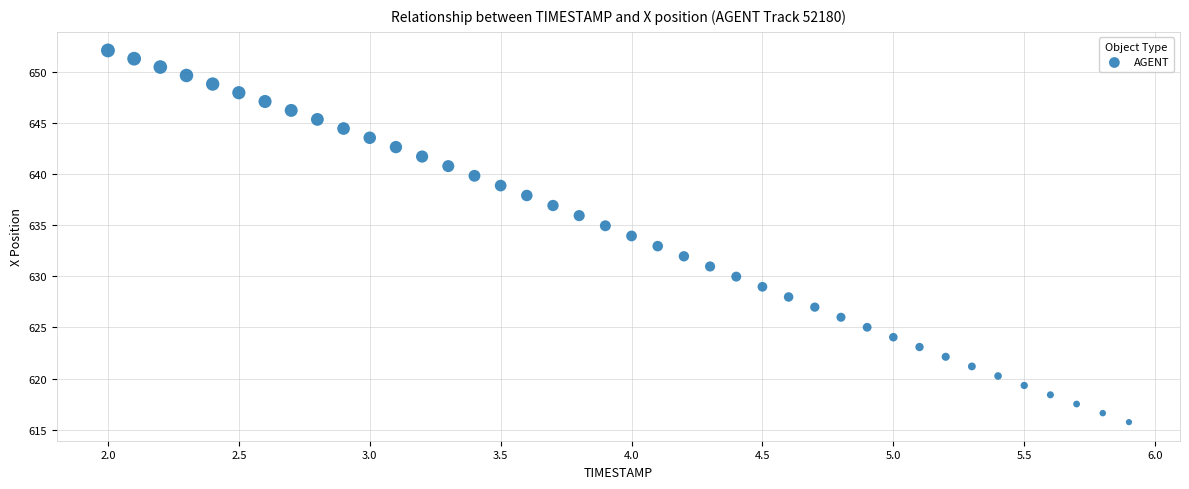

What is the range of Y values (max minus min)?

36.3